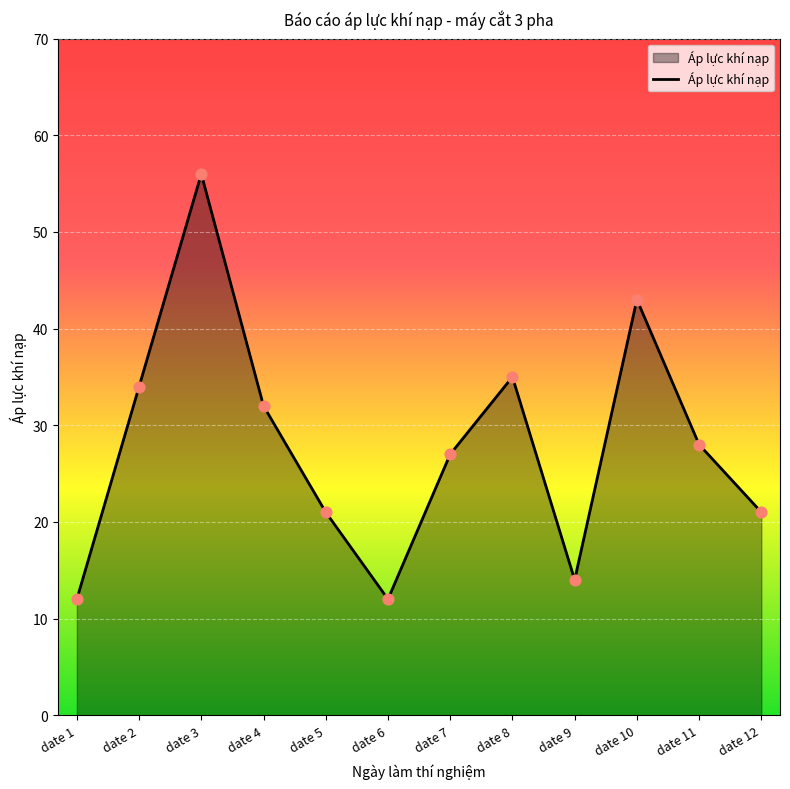

What is the ratio of the value at date 3 to the value at date 11?

2.0